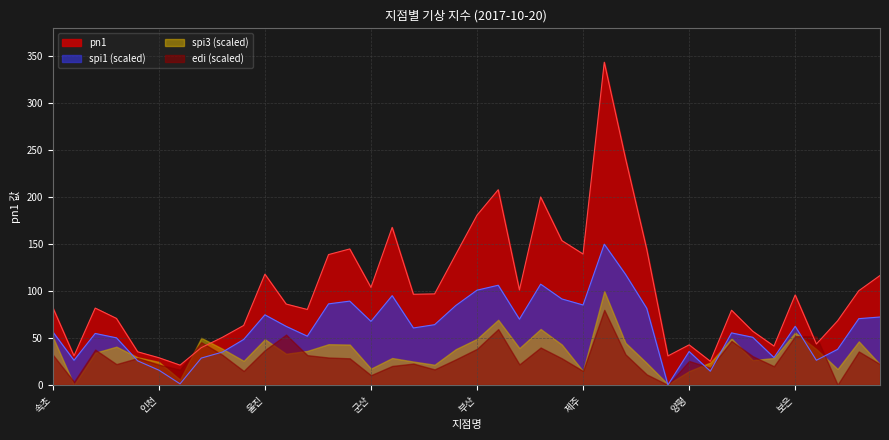

What are all the series names shown in the legend?

pn1, spi1 (scaled), spi3 (scaled), edi (scaled)